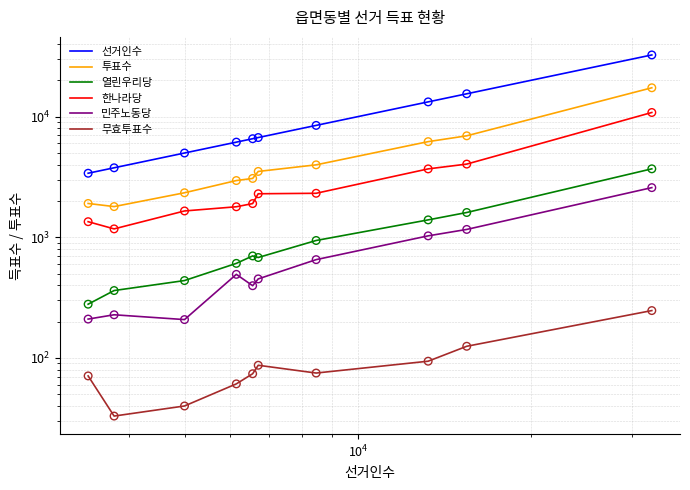

Which series contains the lowest Y value?

무효투표수